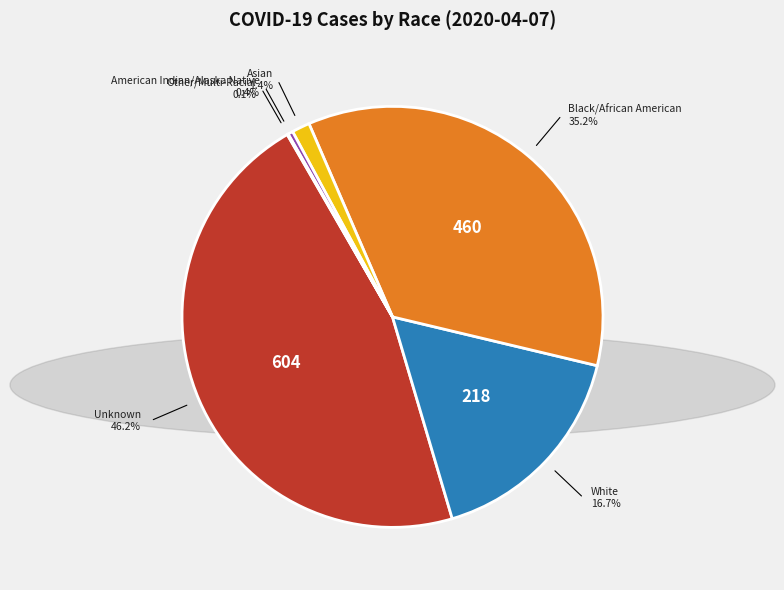

Which slice is the largest?

Unknown